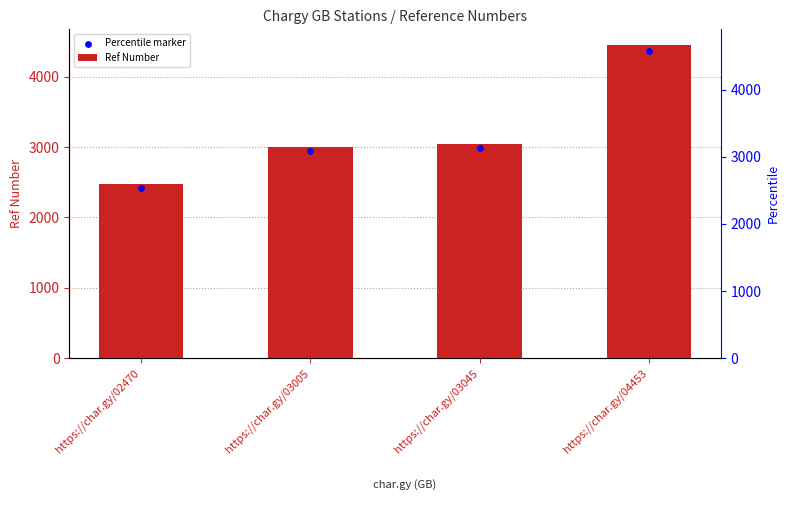

Is the value of Ref Number at https://char.gy/03005 greater than the value of Percentile marker at https://char.gy/03045?

Yes